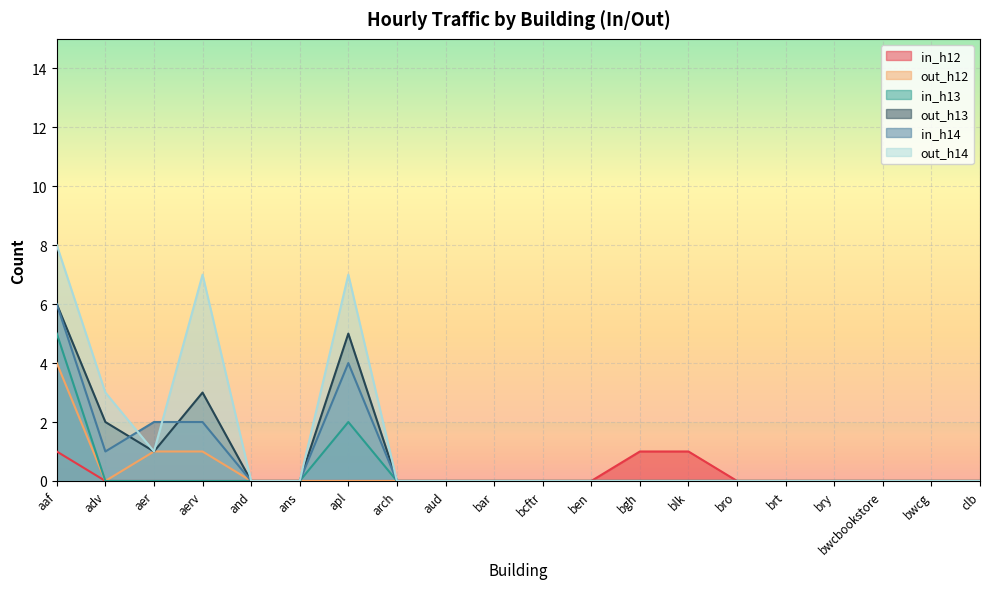

At how many categories does at least one series exceed 5?

3